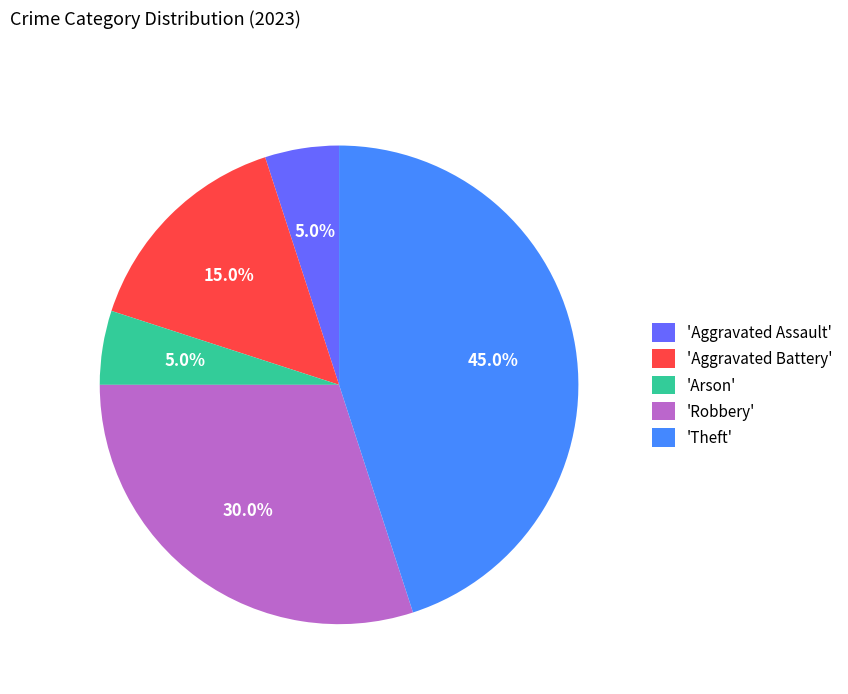

What is the largest slice in the pie chart?

'Theft'